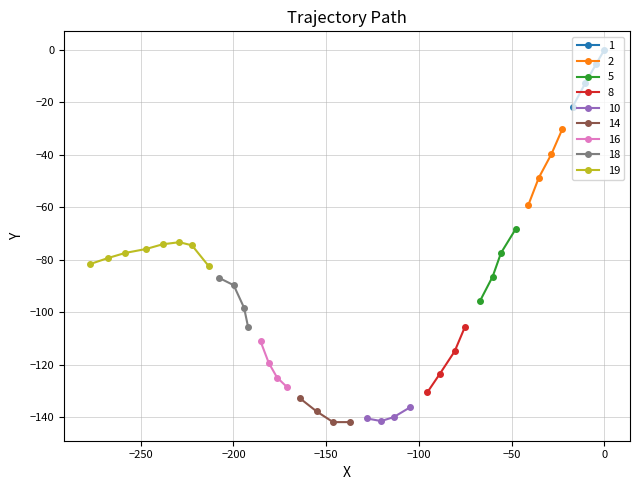

What is the sum of all x values?

-5261.4